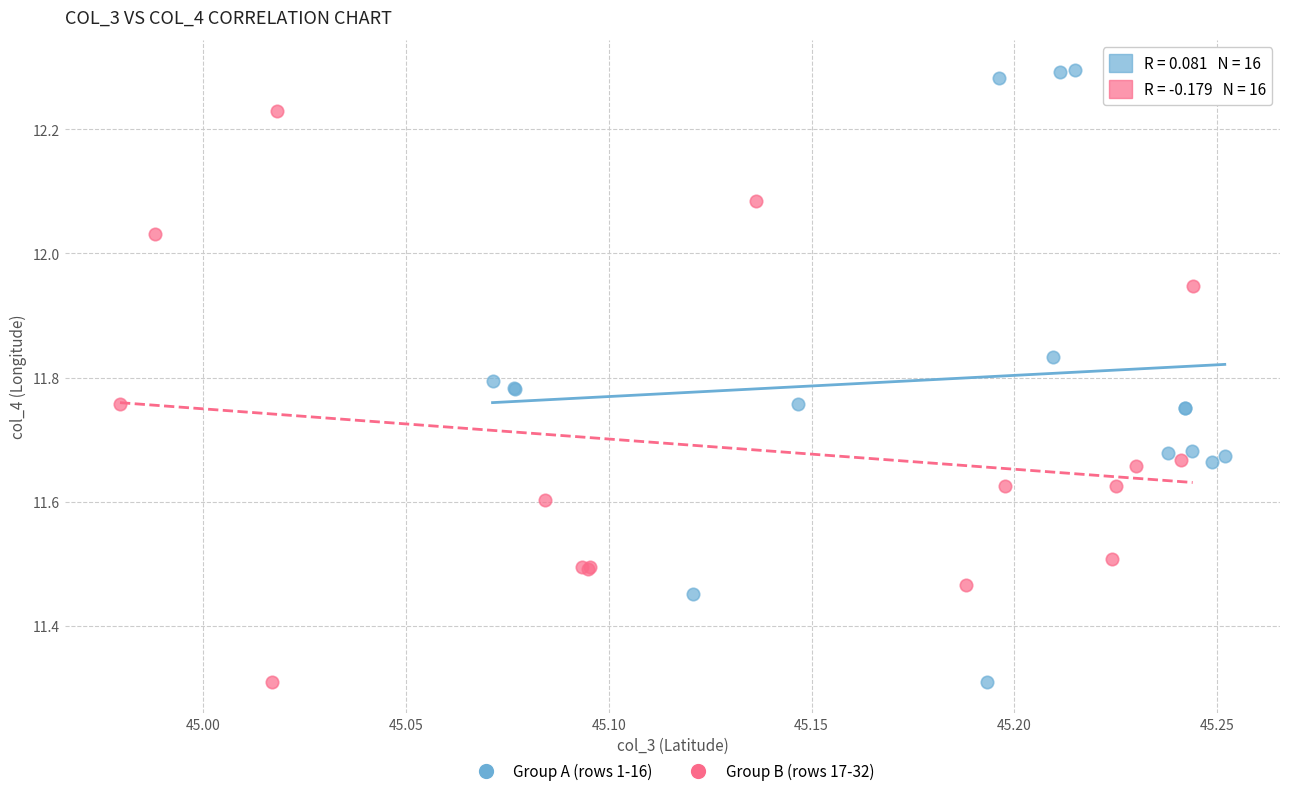

Which series has the largest Y range (max minus min)?

Group A (rows 1-16)